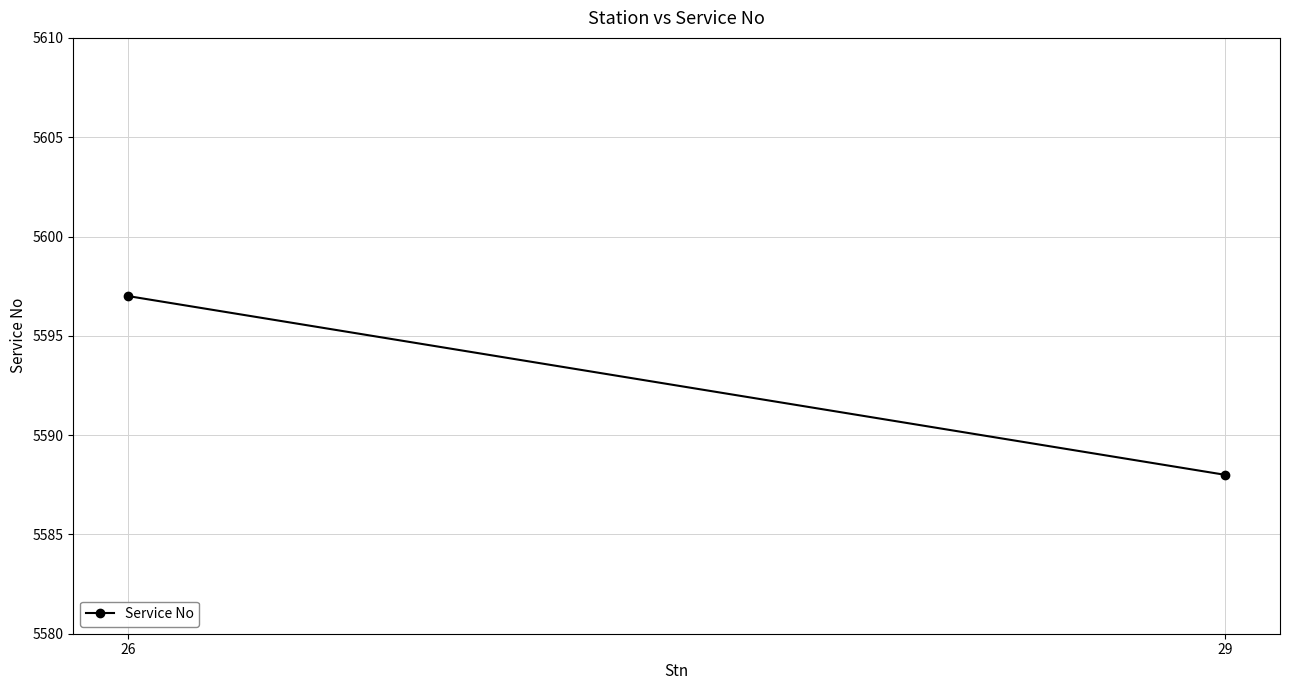

Reading right to left, what are all the values shown in this chart?

5588	5597